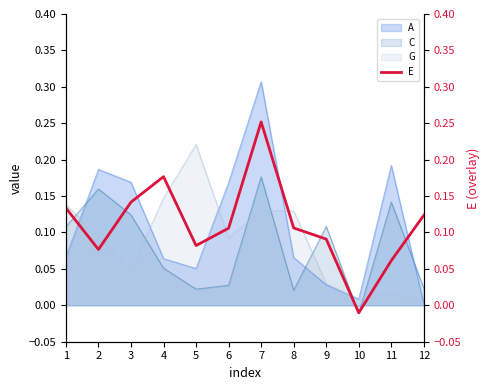

Is it true that the value at 6 is 0.1?

True